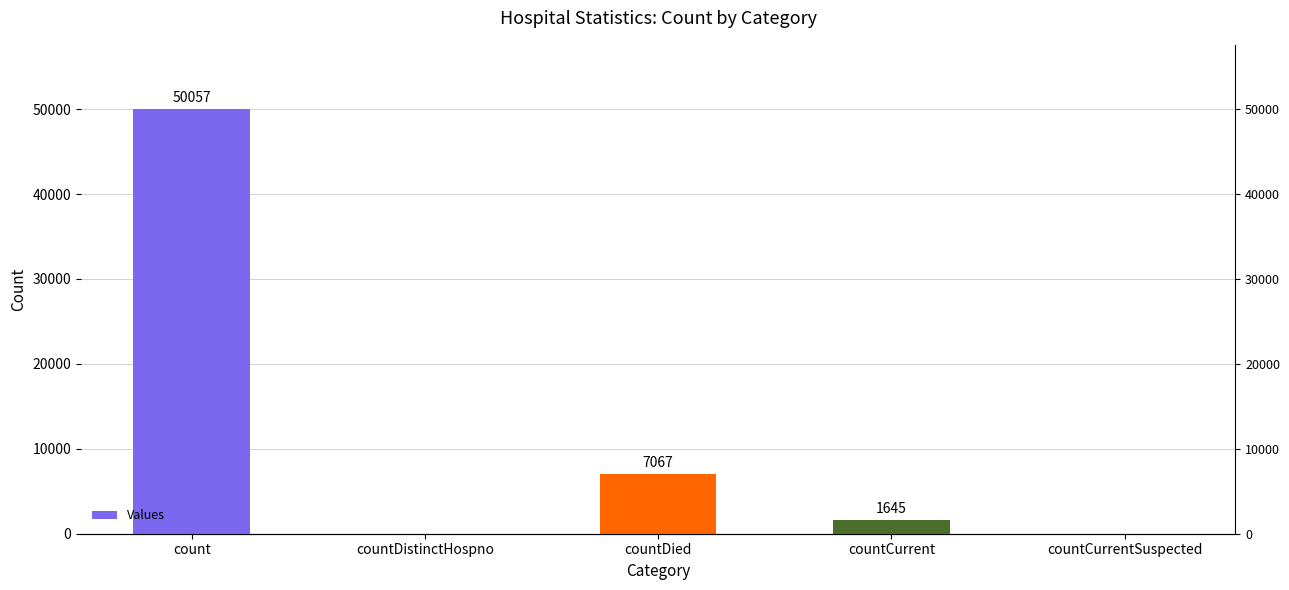

What is the greatest value displayed?

50057